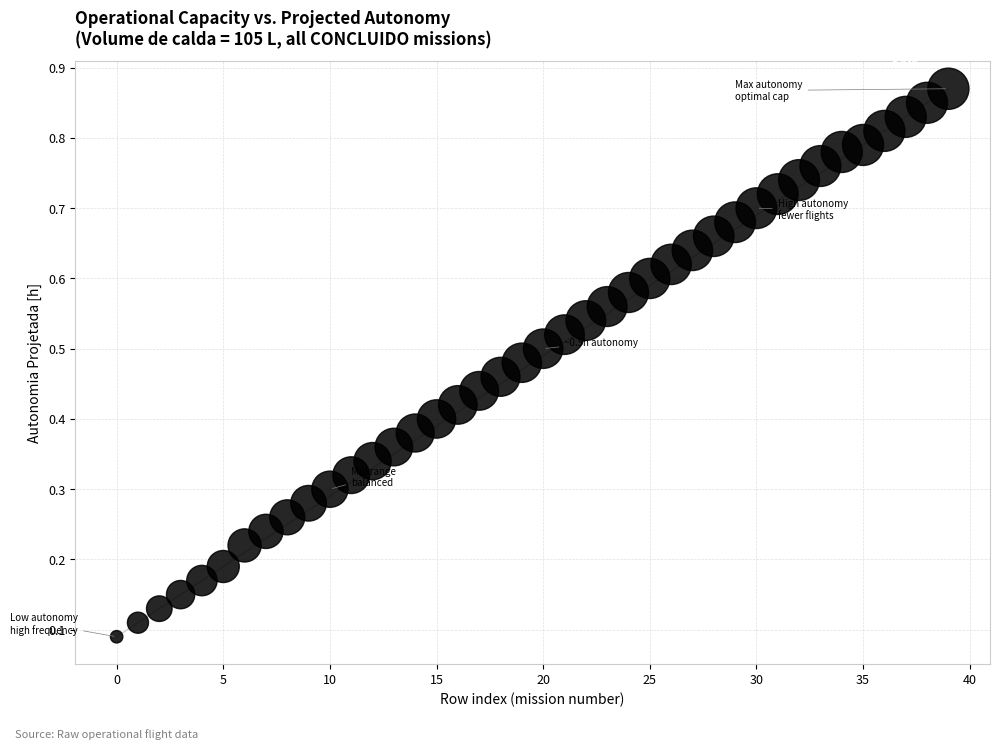

Count the number of points in this scatter plot.

40